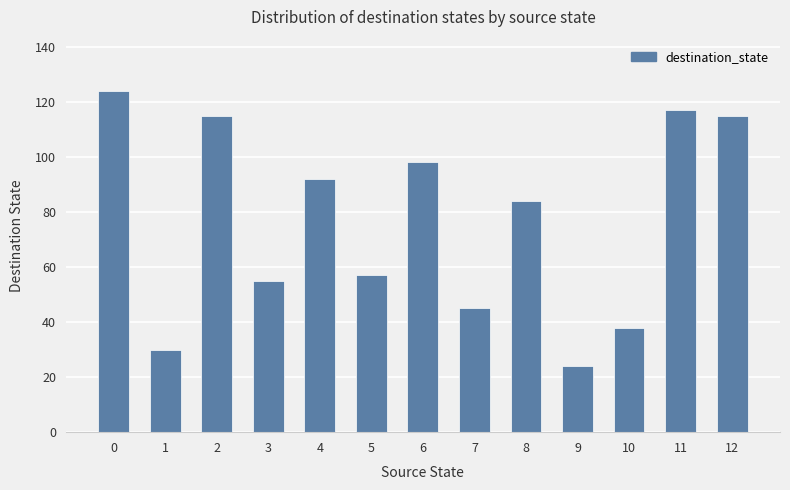

True or false: the data shows 90 at 3.

False